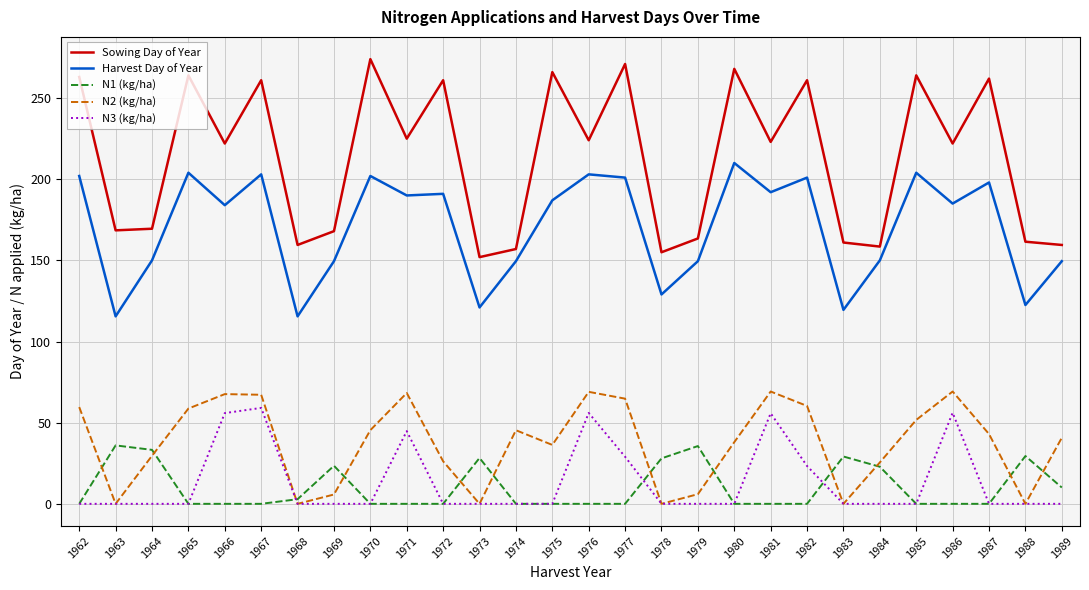

The value of Sowing Day of Year at 1969 is 168.0. True or false?

True